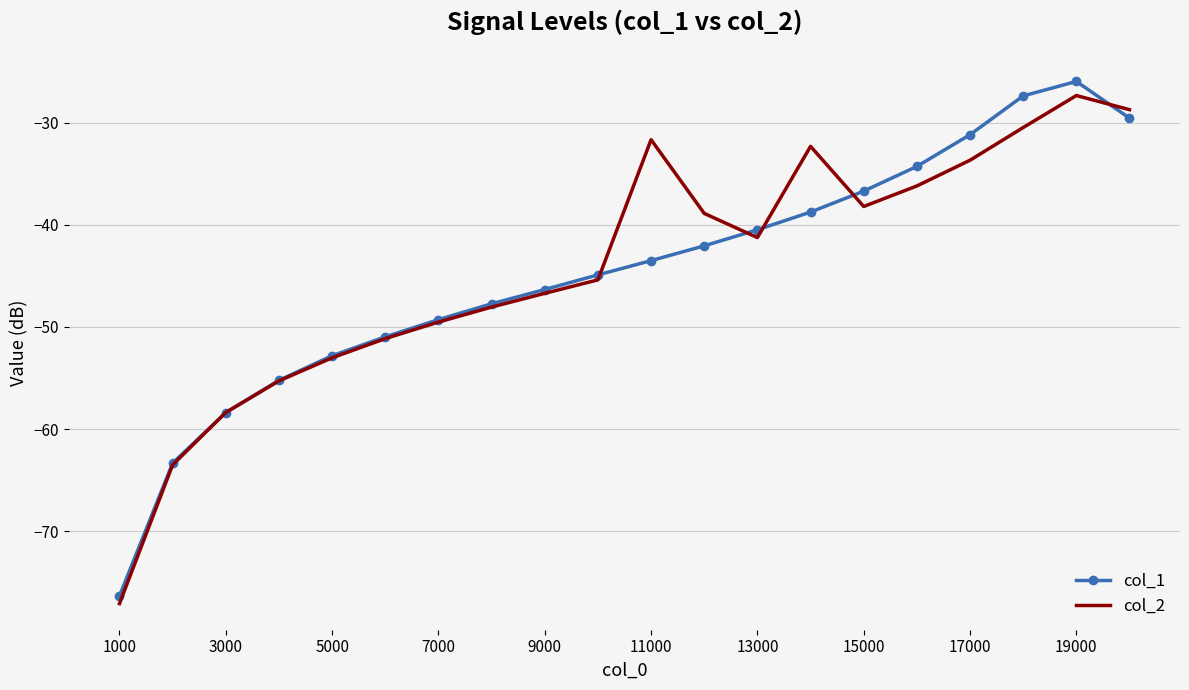

What is the maximum value shown in the chart?

-25.9